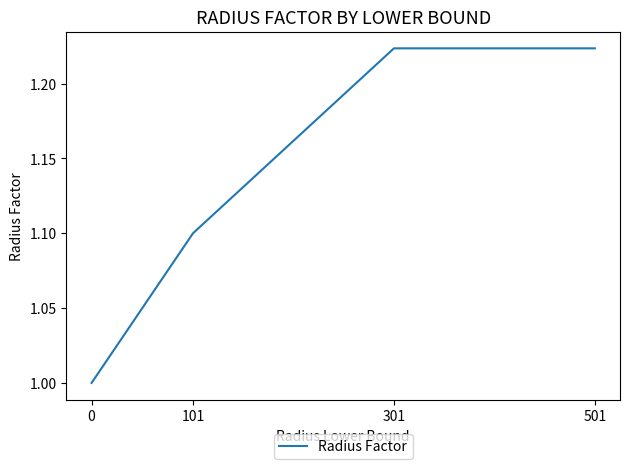

What is the smallest value displayed?

1.0